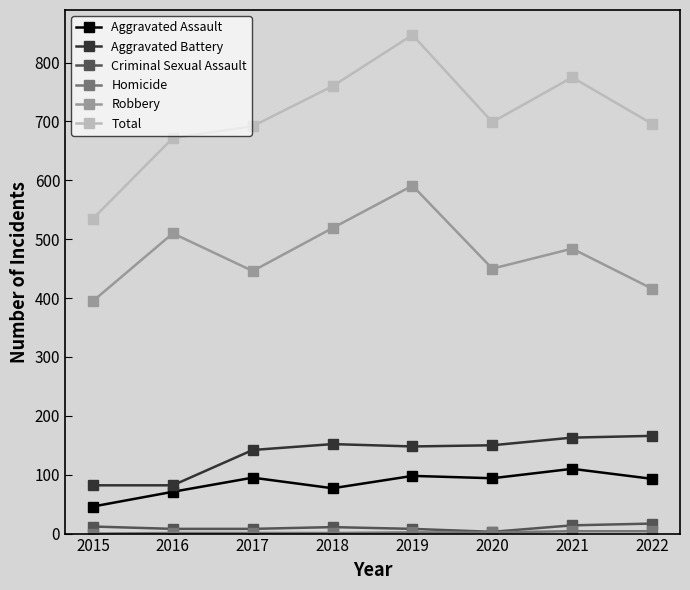

At how many categories does at least one series exceed 345?

8